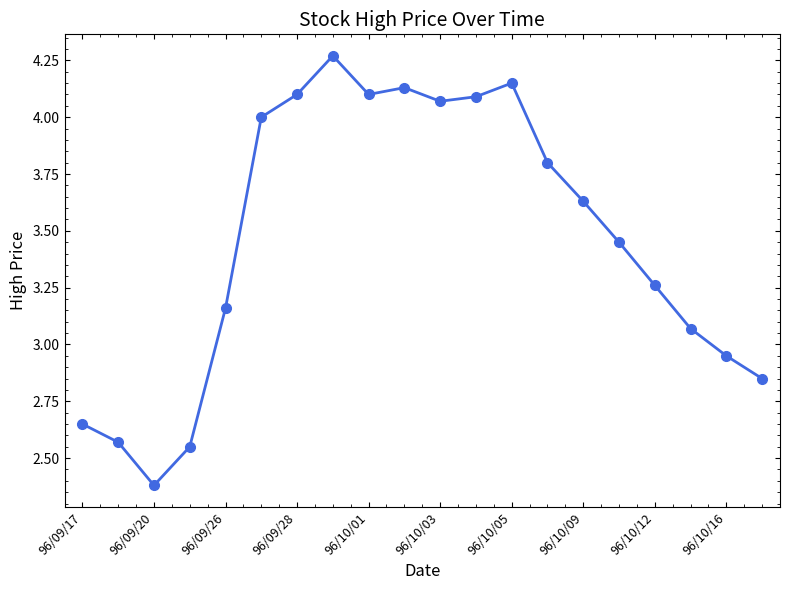

What is the sum of all values?

69.2